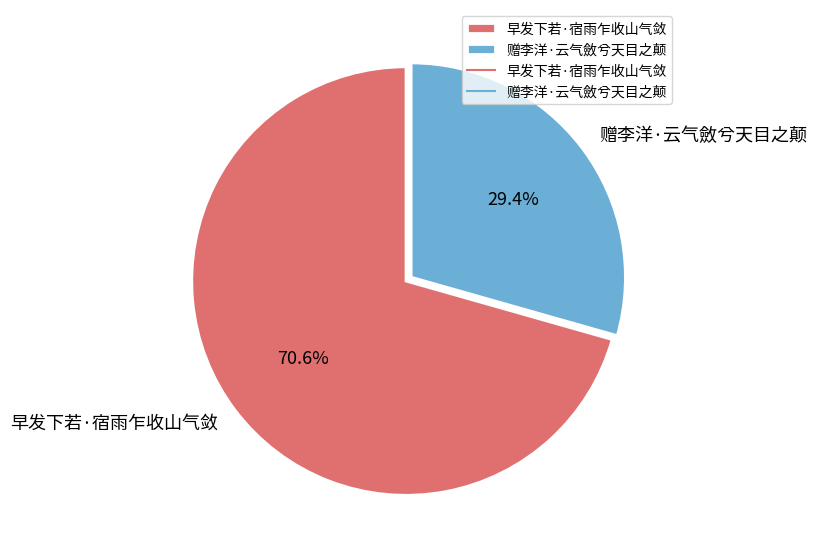

Does any single category account for the majority?

Yes